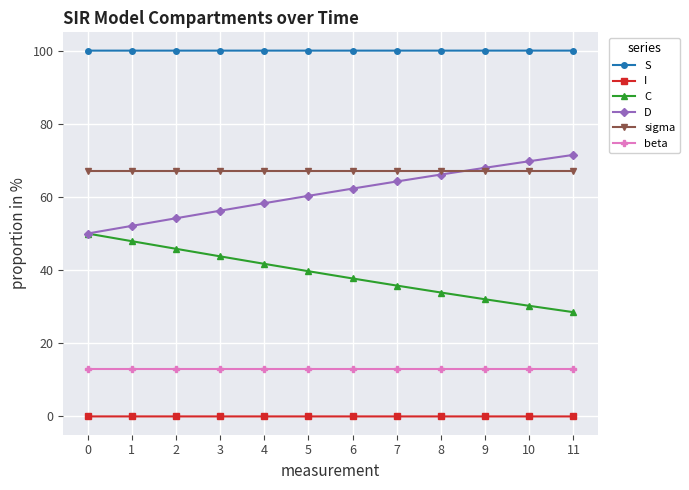

True or false: D has more than 2 interior local peaks.

False